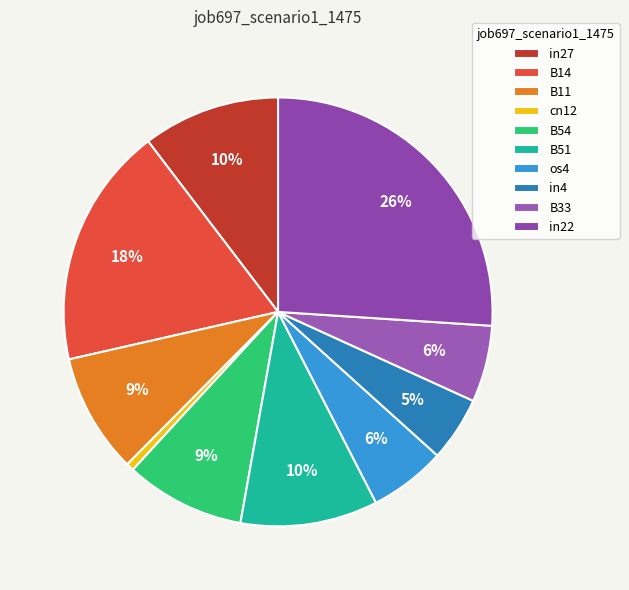

To the nearest percent, what portion does in27 represent?

10%